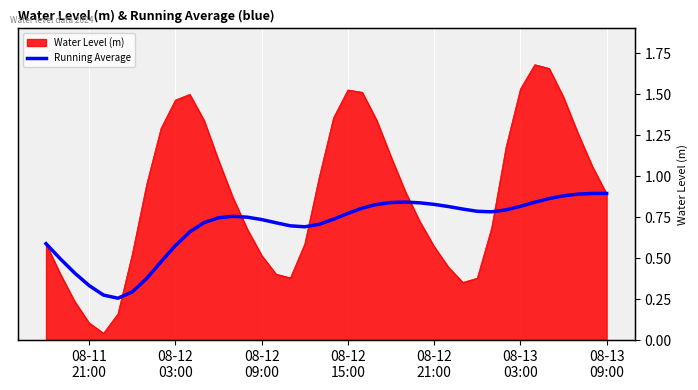

Is it true that the value at 19 is 1.1?

False